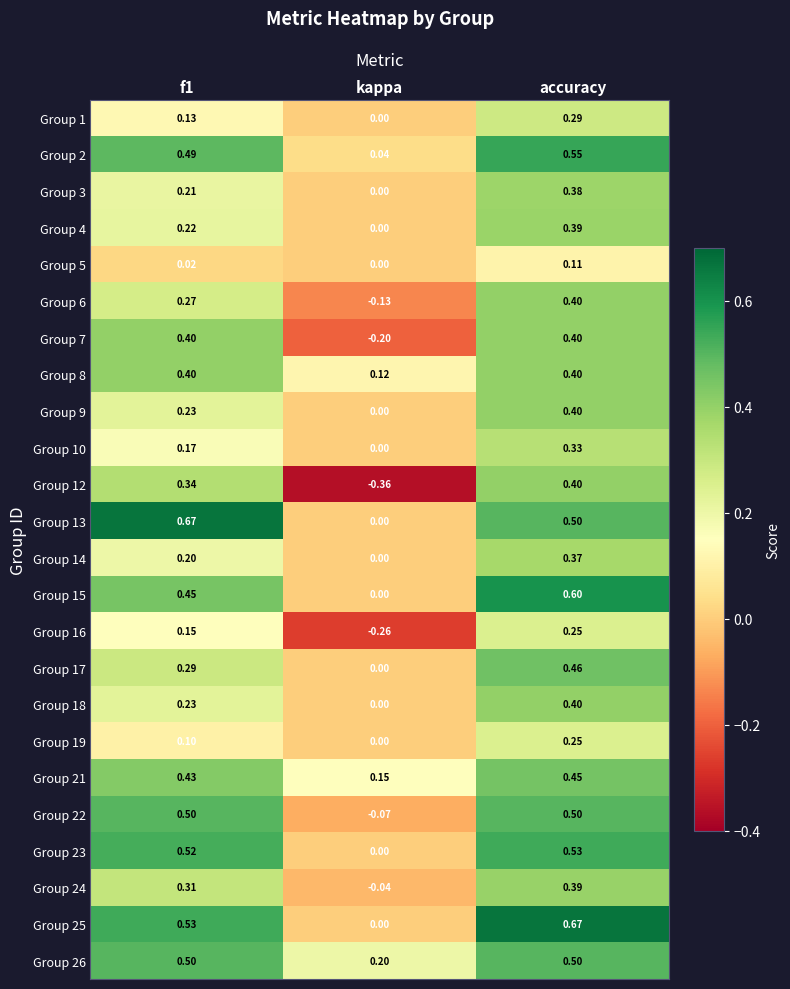

Is the value of Group 2 at accuracy greater than the value of Group 10 at kappa?

Yes